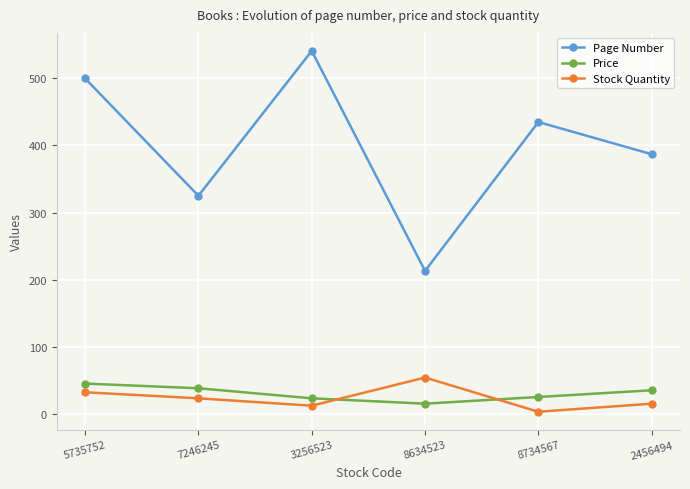

At which label does Stock Quantity first exceed 23?

5735752